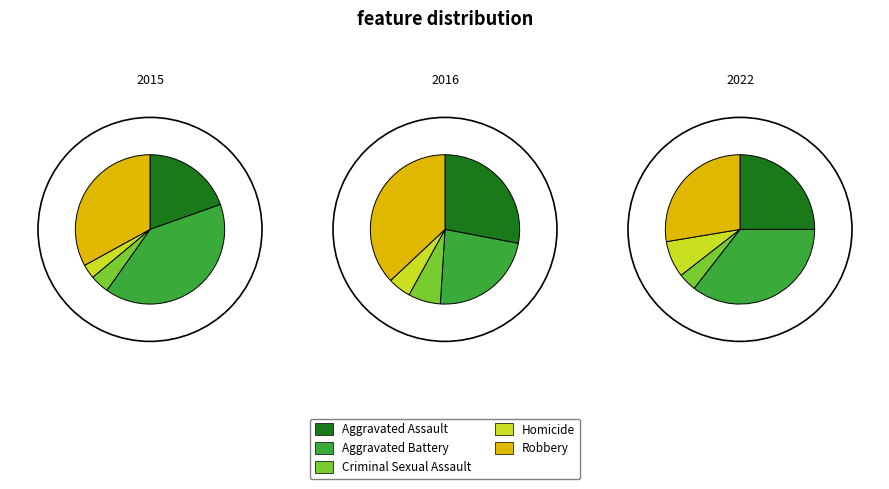

To the nearest percent, what is the combined percentage of Criminal Sexual Assault and Robbery?

32%